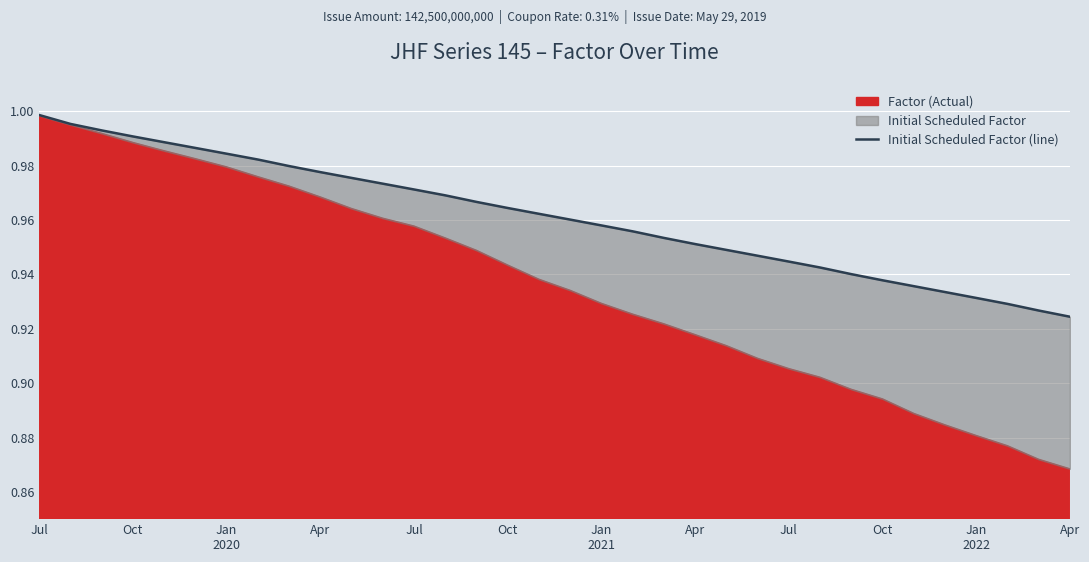

What is the sum of the values at 29 and 23?

1.9